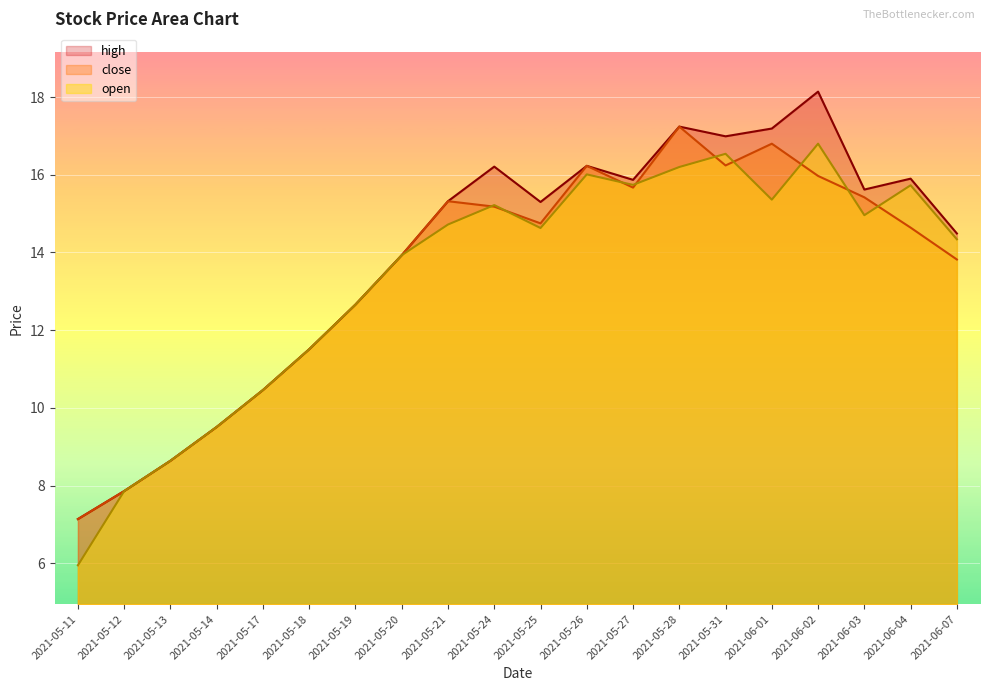

What position from the left is 2021-05-28?

14